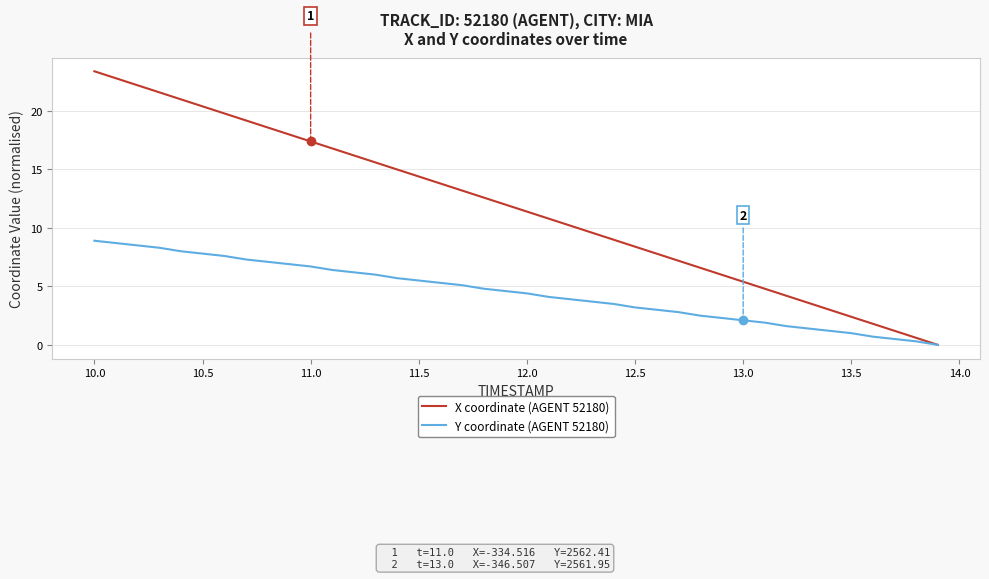

What is the maximum value shown in the chart?

23.4